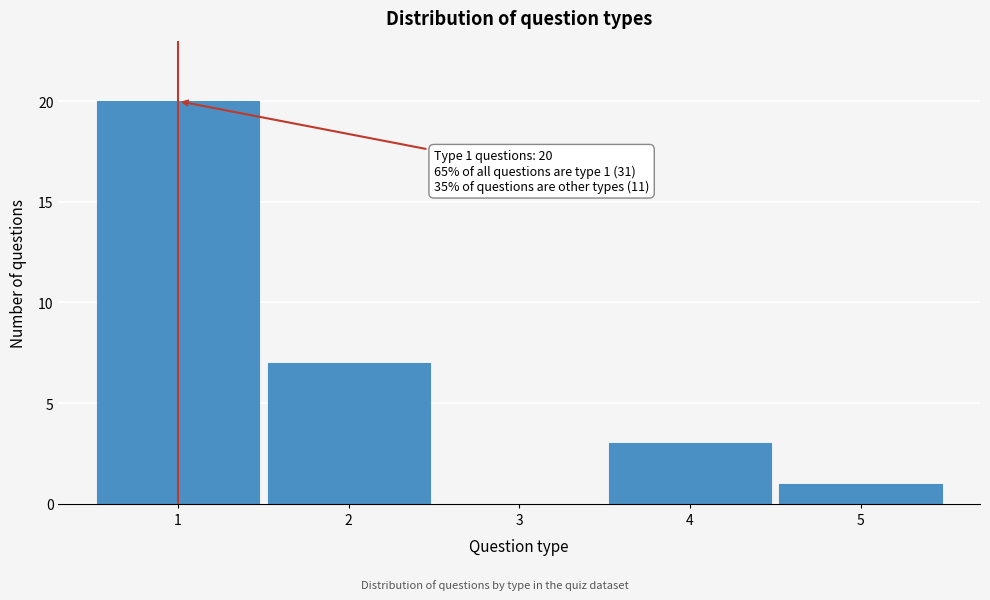

Reading right to left, transcribe all the data shown in this chart.

5=1	4=3	3=0	2=7	1=20